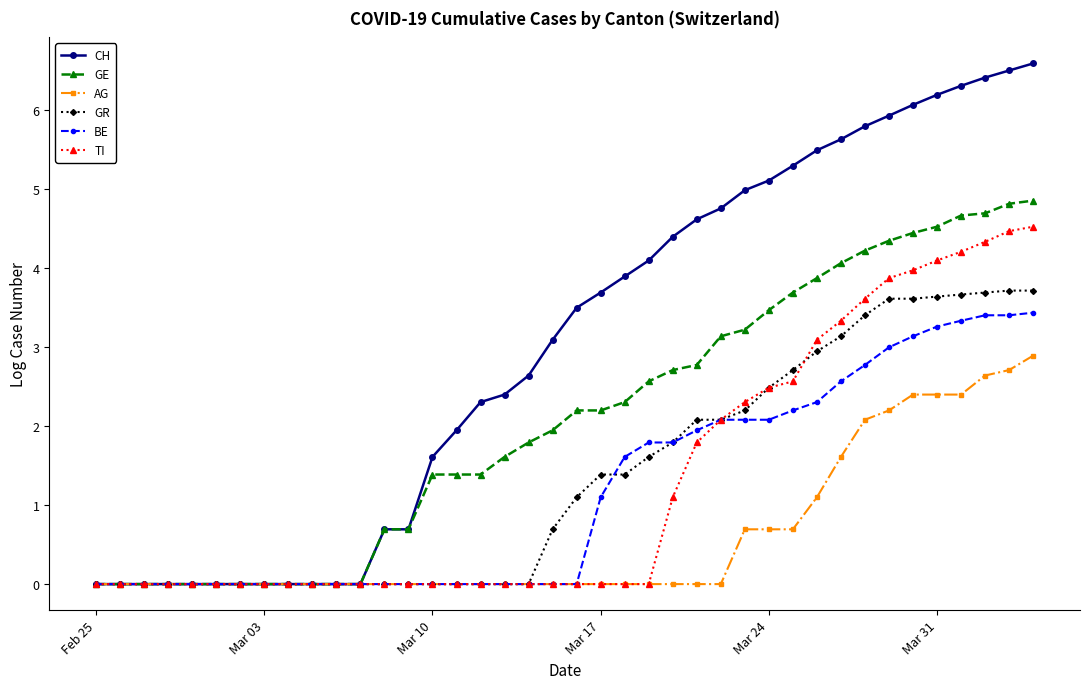

Which series has the largest range (max minus min)?

CH